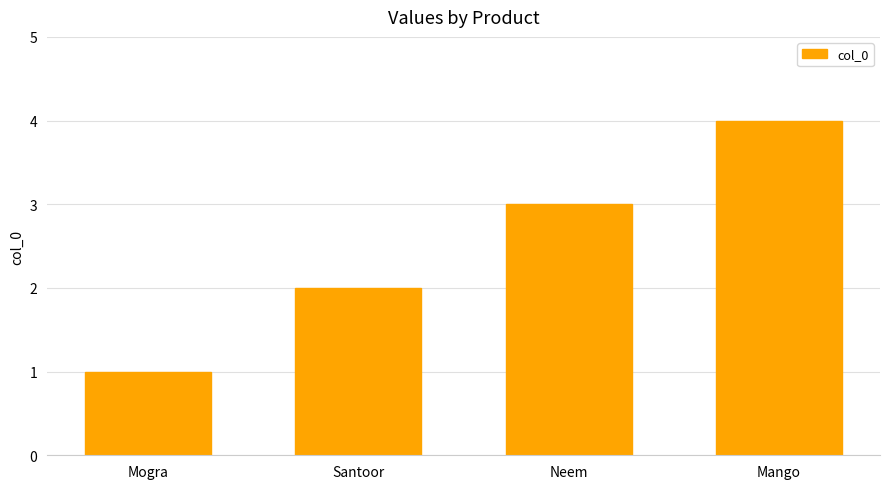

Rank the categories by value from lowest to highest.

Mogra, Santoor, Neem, Mango